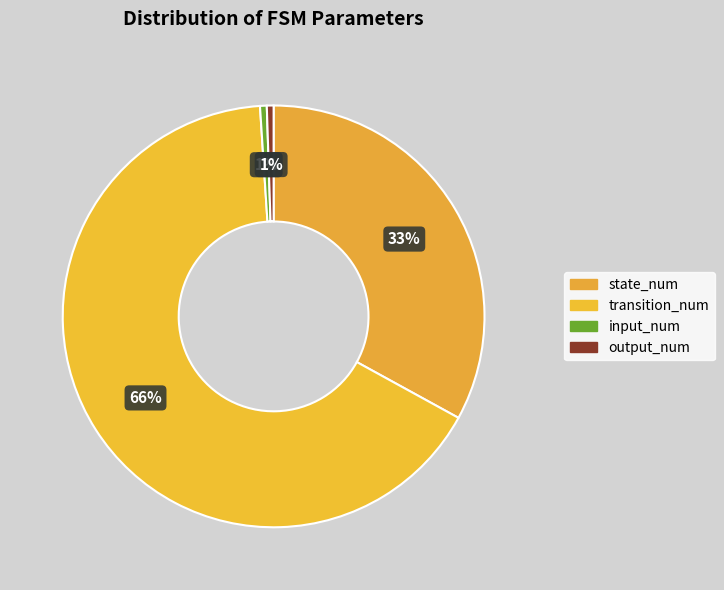

Count the number of slices in the pie.

4